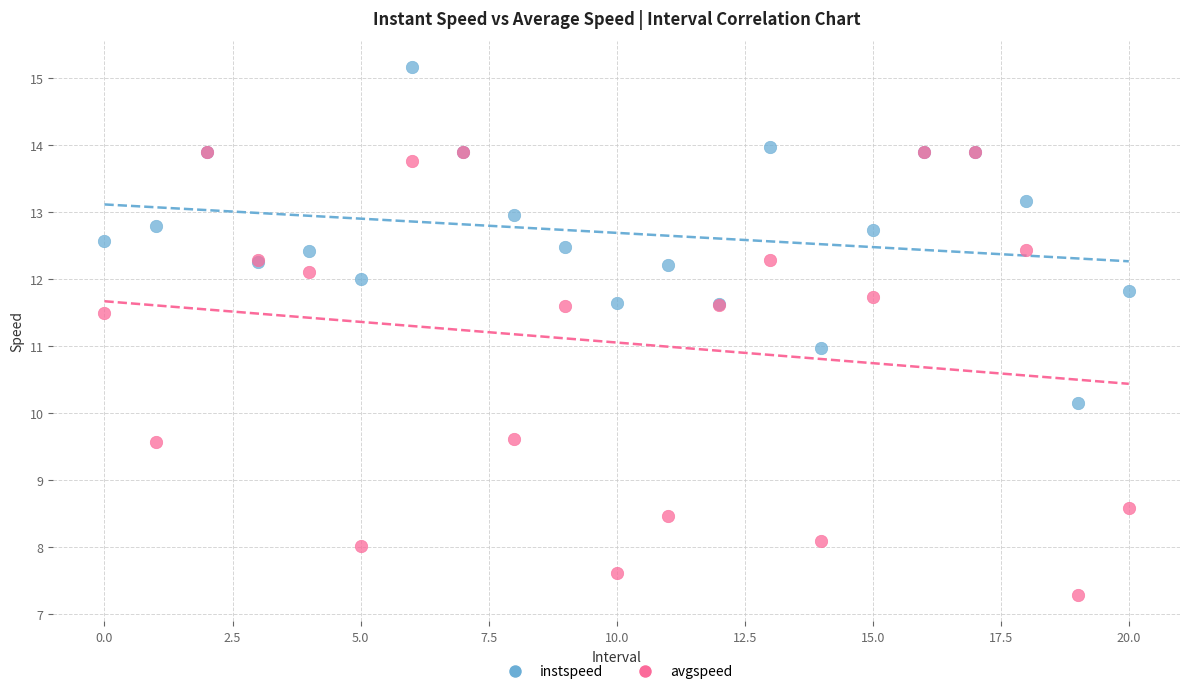

What are all the series names shown in the legend?

instspeed, avgspeed